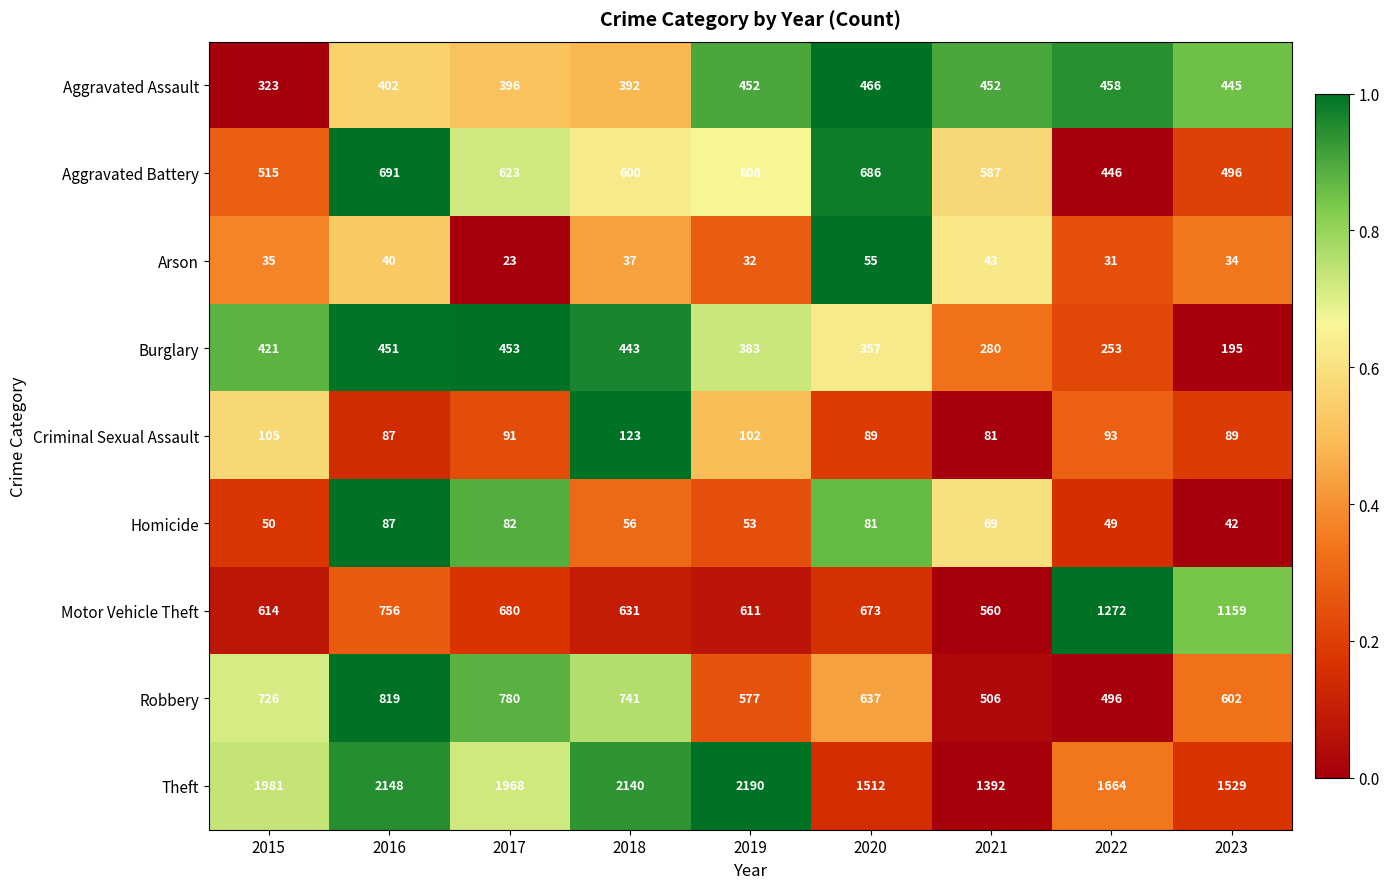

Rank the series at 2015 from highest to lowest value.

Theft, Robbery, Motor Vehicle Theft, Aggravated Battery, Burglary, Aggravated Assault, Criminal Sexual Assault, Homicide, Arson